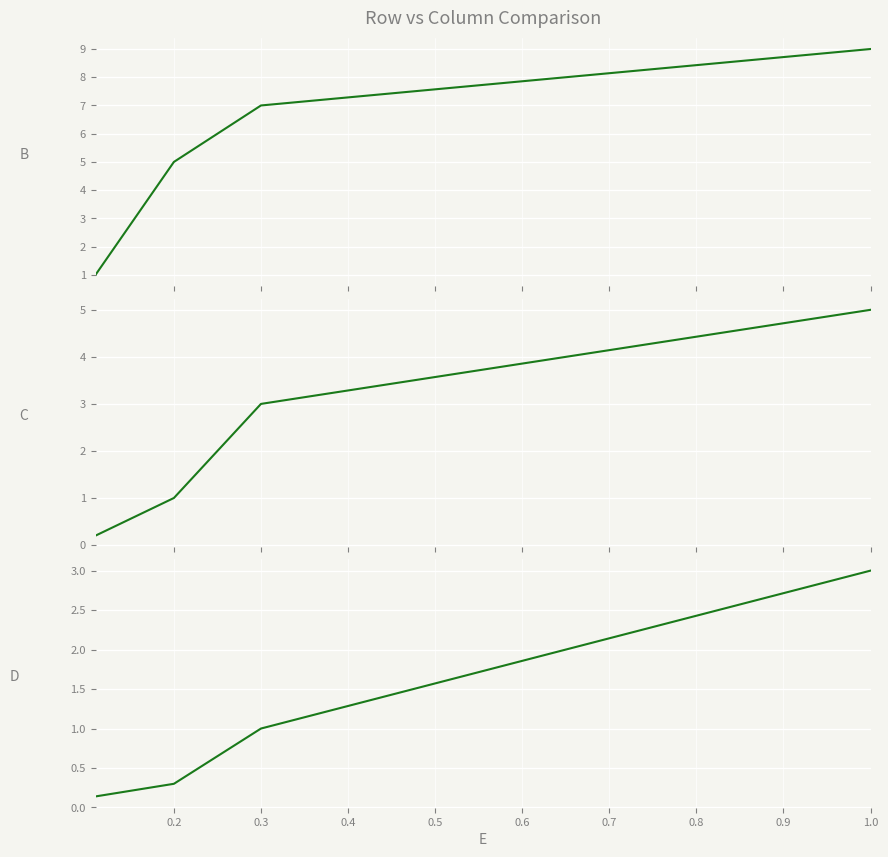

True or false: D and B cross at least once.

False